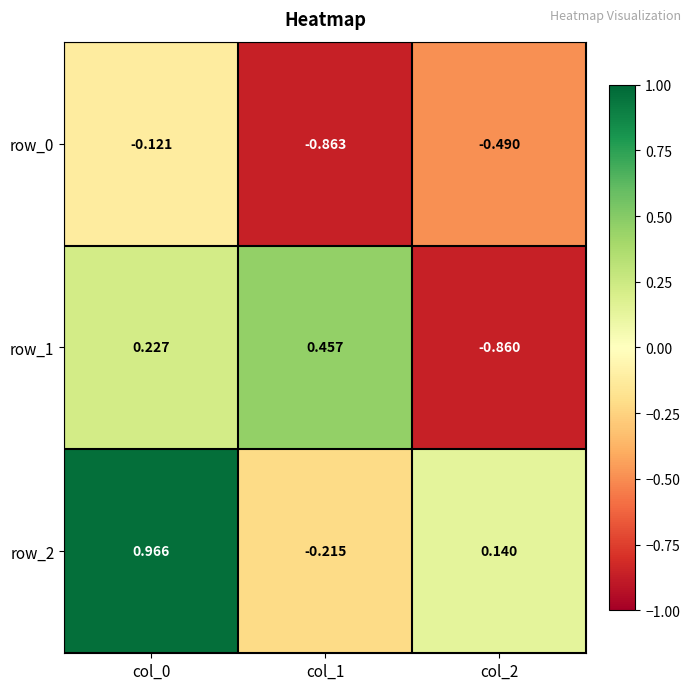

How many values in the row_2 series exceed 0?

2